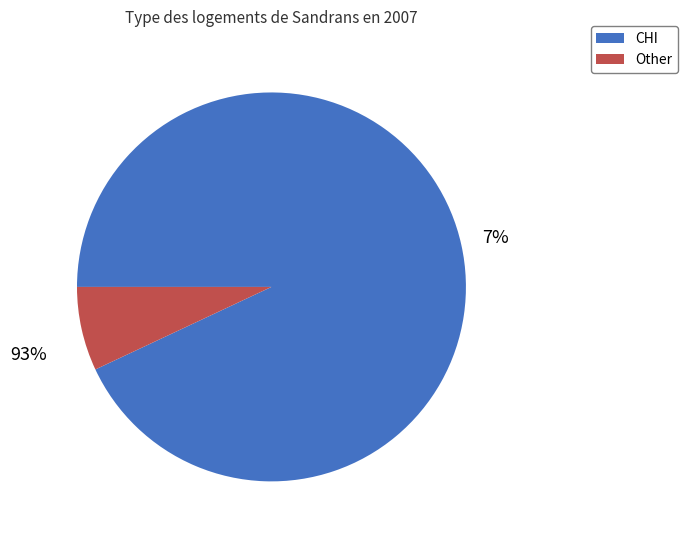

Is it true that CHI is 93% of the pie?

True